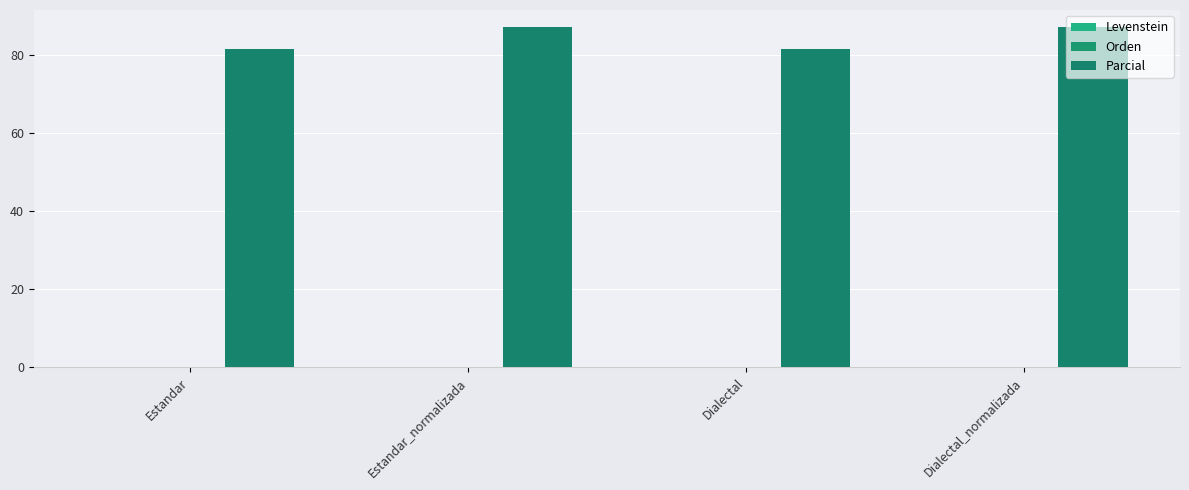

How many groups of bars are there?

4